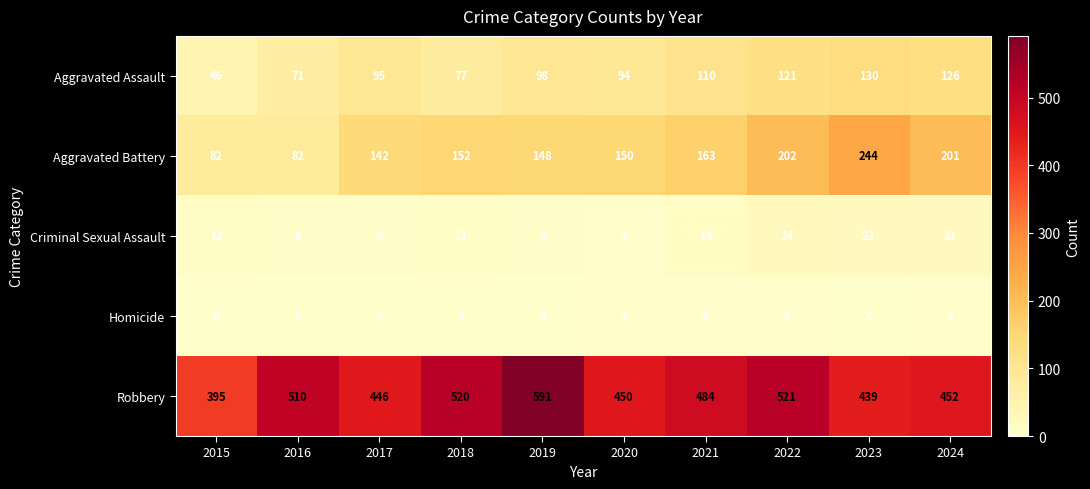

How many categories are shown in the chart?

10